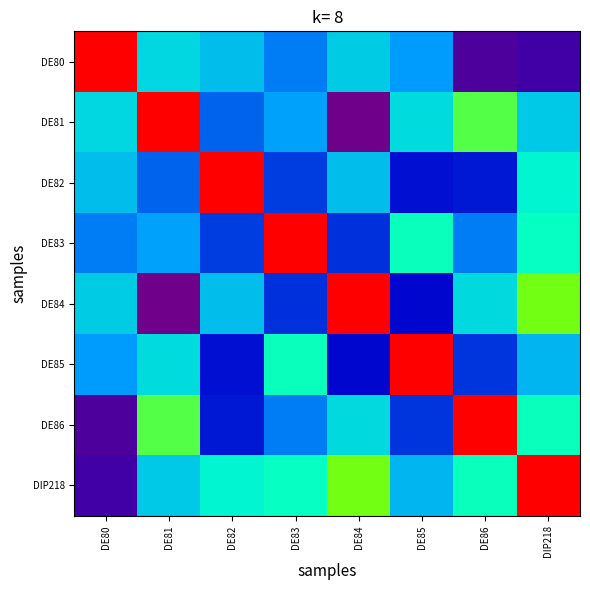

Reading left to right, transcribe all the data shown in this chart.

DE80: DE80=1.0	DE81=0.4	DE82=0.3	DE83=0.3	DE84=0.4	DE85=0.3	DE86=0.1	DIP218=0.1
DE81: DE80=0.4	DE81=1.0	DE82=0.2	DE83=0.3	DE84=0.0	DE85=0.4	DE86=0.5	DIP218=0.4
DE82: DE80=0.3	DE81=0.2	DE82=1.0	DE83=0.2	DE84=0.3	DE85=0.2	DE86=0.2	DIP218=0.4
DE83: DE80=0.3	DE81=0.3	DE82=0.2	DE83=1.0	DE84=0.2	DE85=0.4	DE86=0.3	DIP218=0.4
DE84: DE80=0.4	DE81=0.0	DE82=0.3	DE83=0.2	DE84=1.0	DE85=0.2	DE86=0.4	DIP218=0.6
DE85: DE80=0.3	DE81=0.4	DE82=0.2	DE83=0.4	DE84=0.2	DE85=1.0	DE86=0.2	DIP218=0.3
DE86: DE80=0.1	DE81=0.5	DE82=0.2	DE83=0.3	DE84=0.4	DE85=0.2	DE86=1.0	DIP218=0.4
DIP218: DE80=0.1	DE81=0.4	DE82=0.4	DE83=0.4	DE84=0.6	DE85=0.3	DE86=0.4	DIP218=1.0